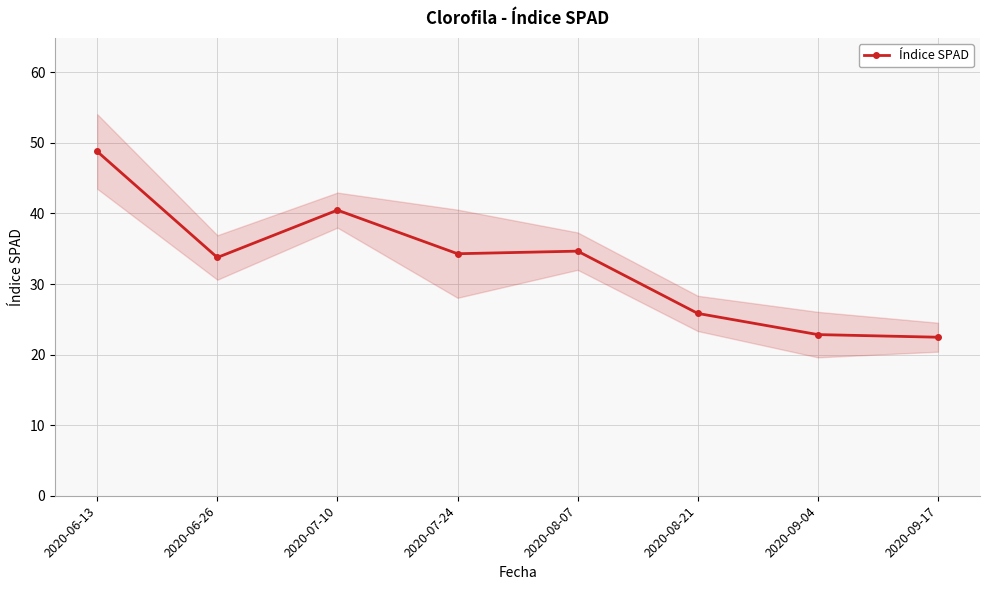

What is the sum of all values?

263.1